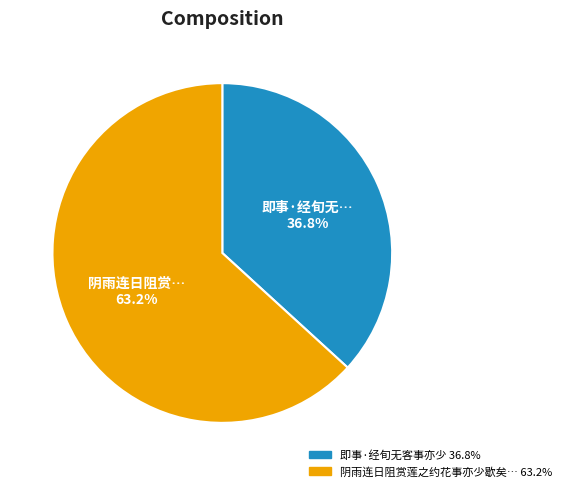

Does any single category account for the majority?

Yes